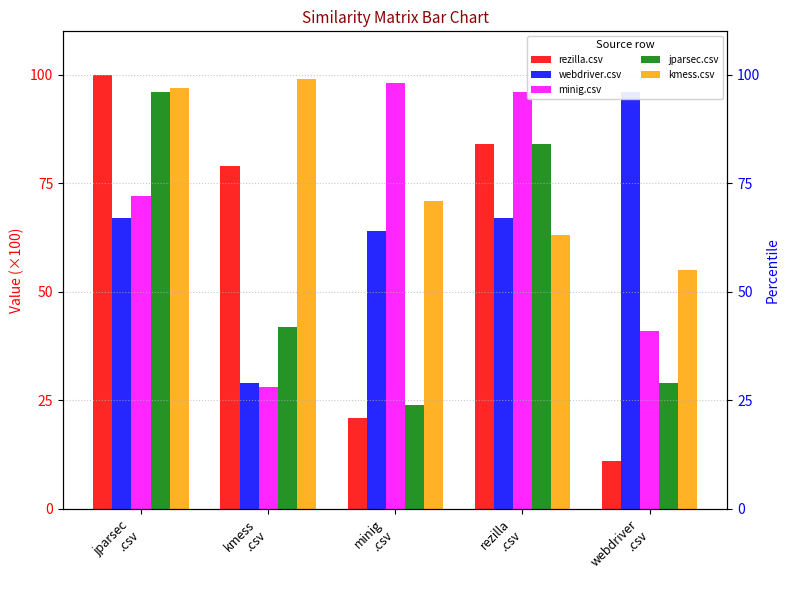

At which label does kmess.csv first exceed 71?

jparsec
.csv